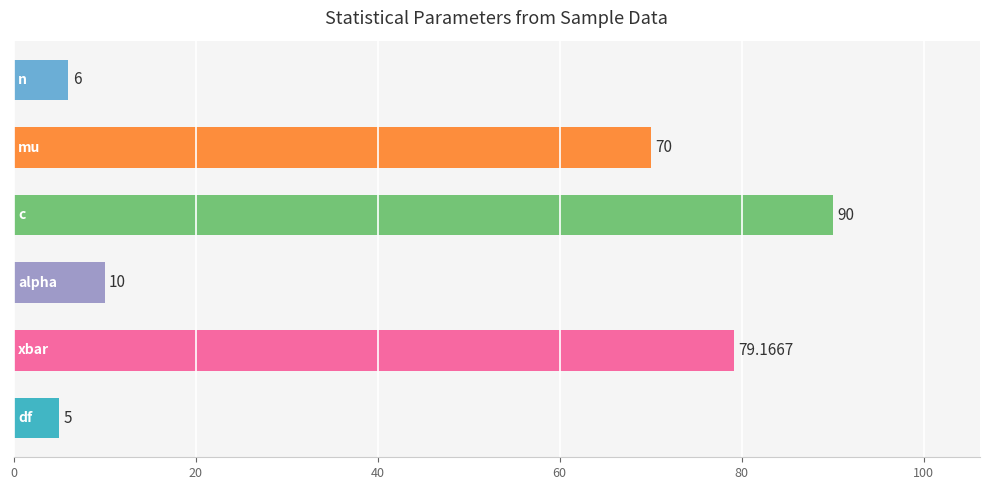

What is the maximum value shown in the chart?

90.0